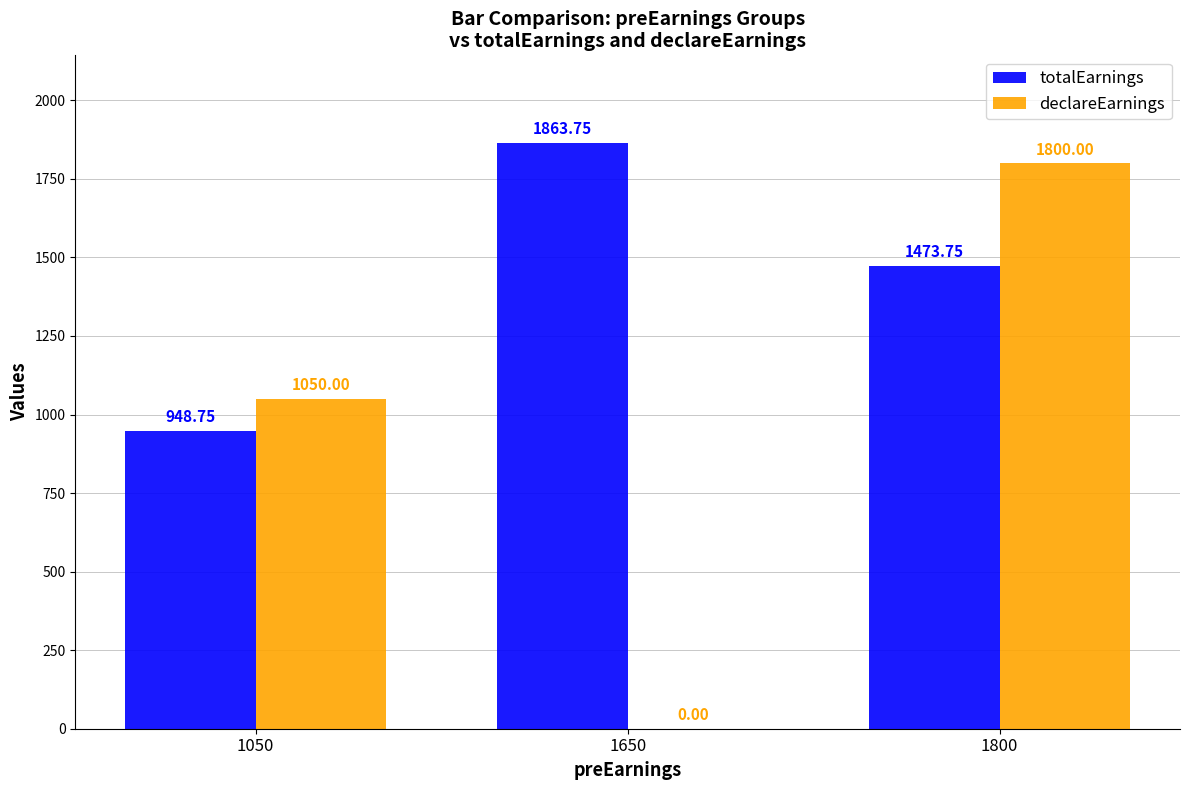

Reading left to right, transcribe all the data shown in this chart.

totalEarnings: 948.8	1863.8	1473.8
declareEarnings: 1050.0	0.0	1800.0